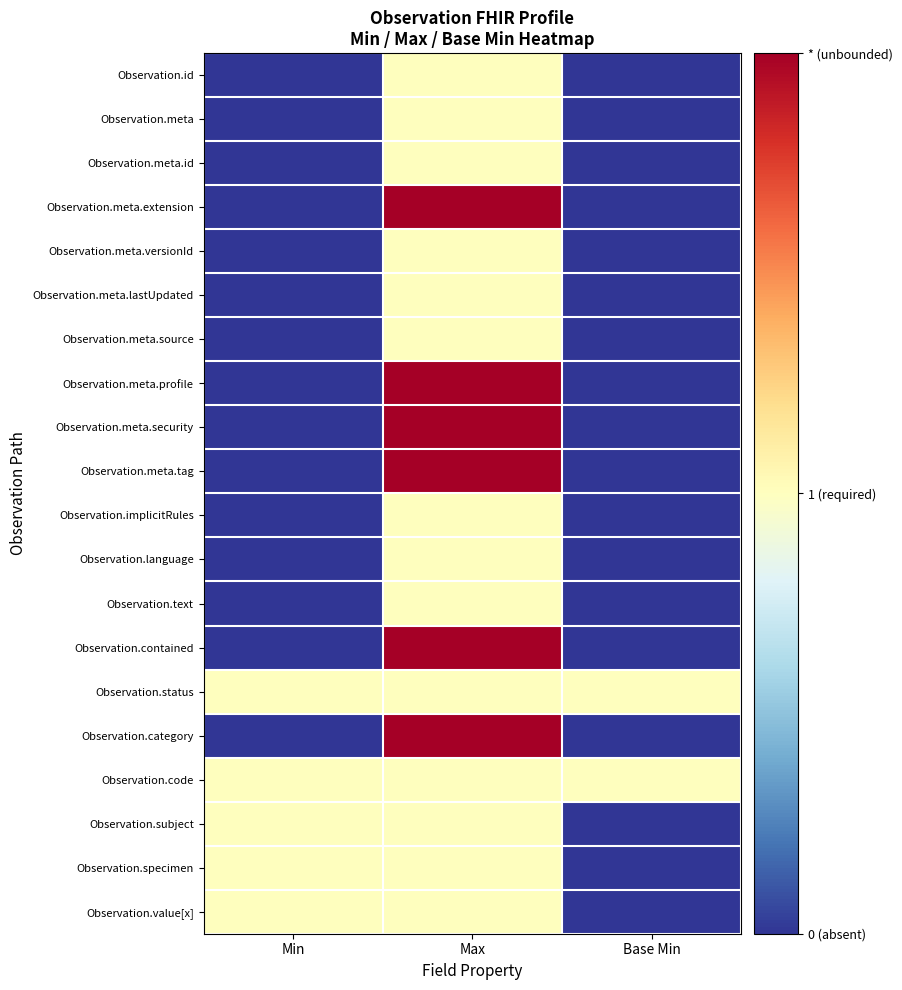

At how many categories does at least one series exceed 0?

3